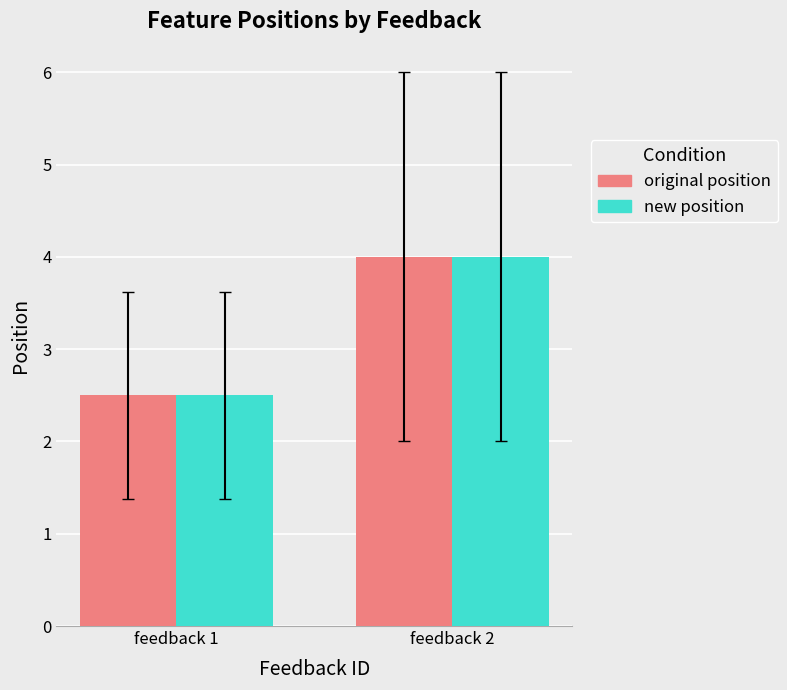

Count the number of categories in the chart.

2